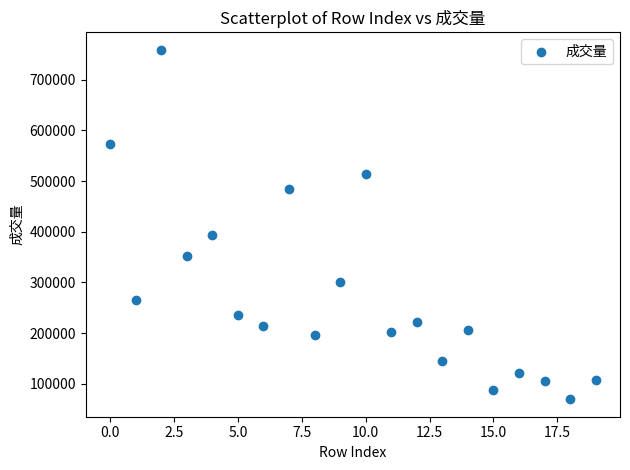

What Y value in the scatter plot is closest to 414334?

394575